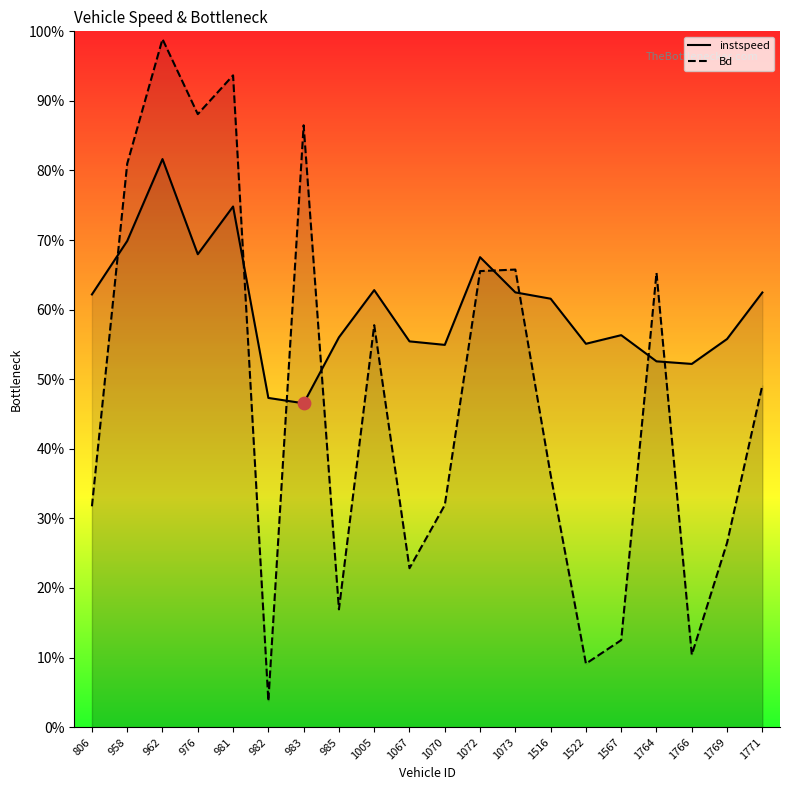

What are all the series names shown in the legend?

instspeed, Bd